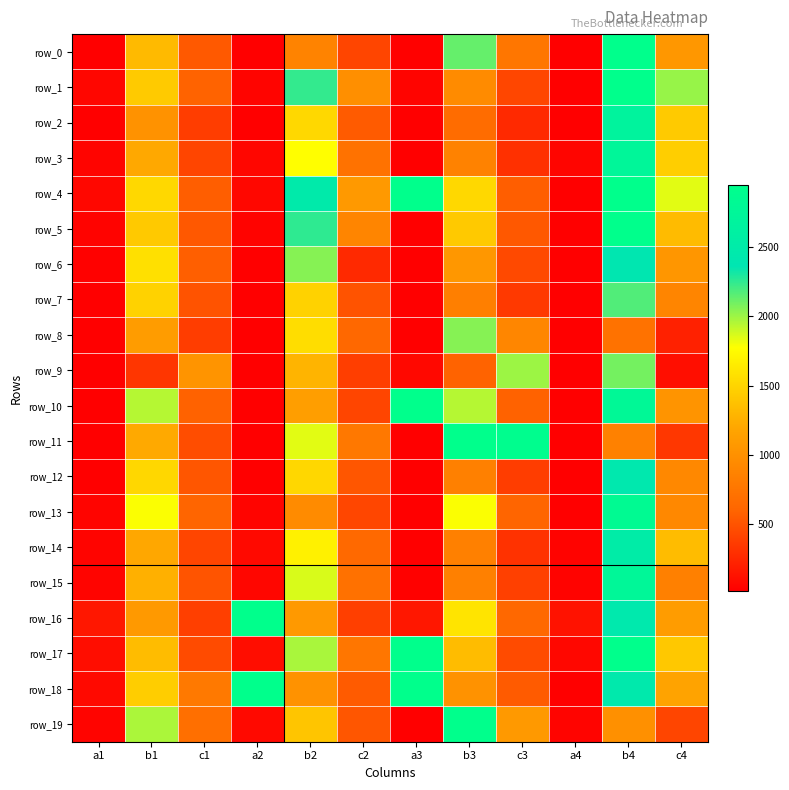

Between b4 and a2, which is larger?

b4